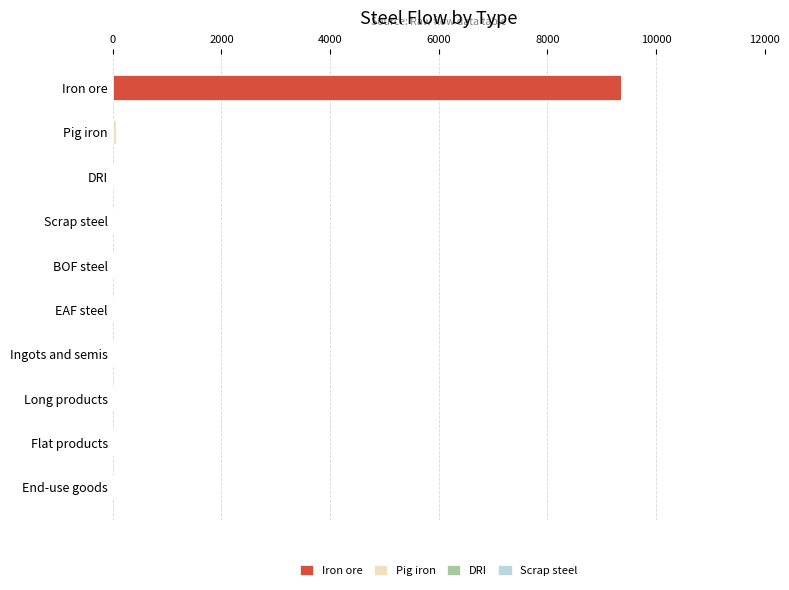

True or false: Iron ore has a value of 4150.0 at BOF steel.

False